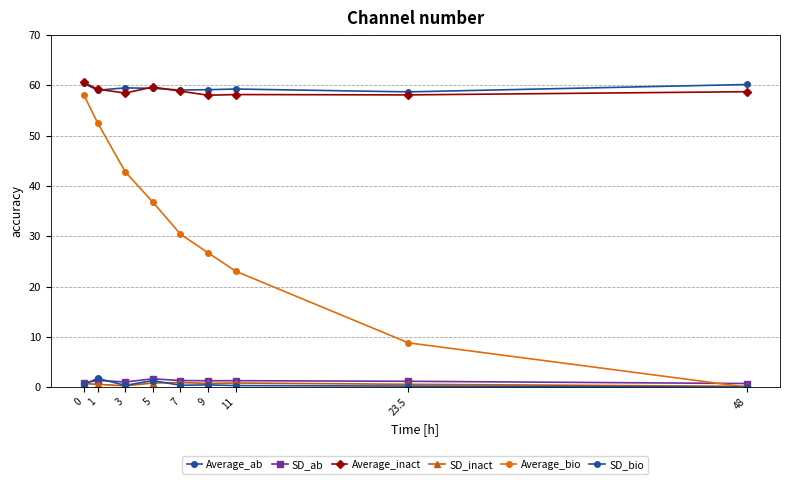

Count the number of categories in the chart.

9